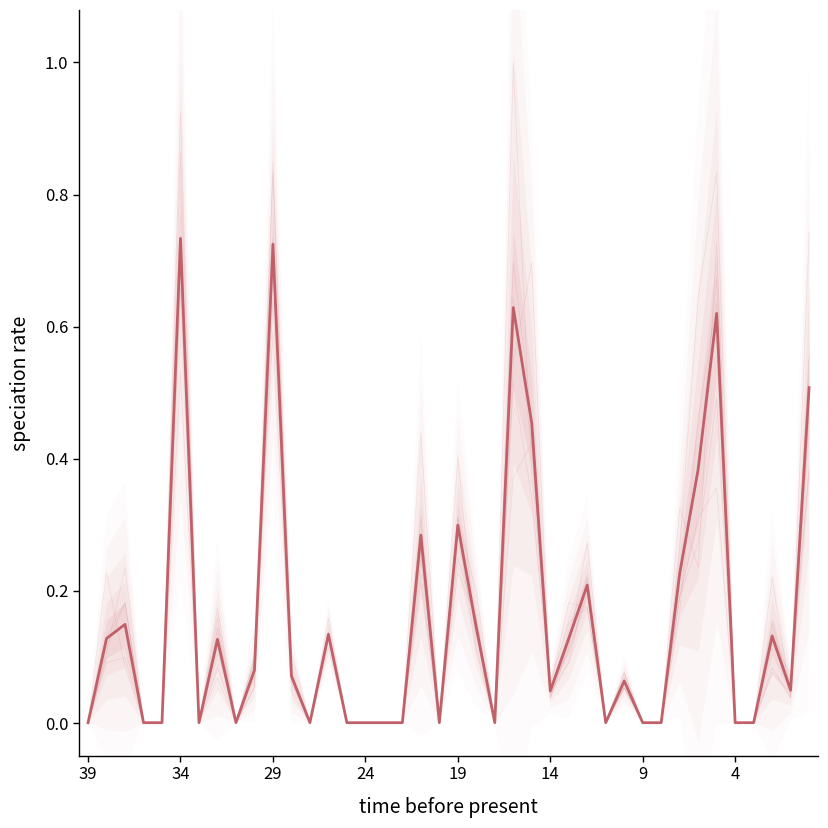

Reading left to right, extract all data points from this chart.

pi19: 0.0	0.1	0.1	0.0	0.0	0.7	0.0	0.1	0.0	0.1	0.7	0.1	0.0	0.1	0.0	0.0	0.0	0.0	0.3	0.0	0.3	0.1	0.0	0.6	0.5	0.0	0.1	0.2	0.0	0.1	0.0	0.0	0.2	0.4	0.6	0.0	0.0	0.1	0.0	0.5
pi23: 0.0	0.1	0.2	0.0	0.0	0.9	0.0	0.1	0.0	0.1	0.8	0.1	0.0	0.1	0.0	0.0	0.0	0.0	0.4	0.0	0.3	0.2	0.0	0.7	0.5	0.1	0.1	0.2	0.0	0.1	0.0	0.0	0.3	0.2	0.7	0.0	0.0	0.1	0.0	0.7
pi2: 0.0	0.1	0.2	0.0	0.0	0.7	0.0	0.1	0.0	0.1	0.7	0.1	0.0	0.2	0.0	0.0	0.0	0.0	0.2	0.0	0.4	0.1	0.0	0.5	0.3	0.1	0.2	0.2	0.0	0.1	0.0	0.0	0.2	0.4	0.7	0.0	0.0	0.2	0.0	0.6
pi16: 0.0	0.1	0.2	0.0	0.0	0.9	0.0	0.2	0.0	0.1	0.6	0.1	0.0	0.1	0.0	0.0	0.0	0.0	0.2	0.0	0.3	0.1	0.0	0.4	0.4	0.0	0.1	0.2	0.0	0.1	0.0	0.0	0.2	0.3	0.4	0.0	0.0	0.1	0.0	0.5
pi30: 0.0	0.1	0.1	0.0	0.0	0.7	0.0	0.1	0.0	0.1	0.8	0.1	0.0	0.1	0.0	0.0	0.0	0.0	0.2	0.0	0.3	0.1	0.0	0.5	0.7	0.0	0.1	0.3	0.0	0.1	0.0	0.0	0.2	0.3	0.5	0.0	0.0	0.1	0.1	0.5
pi31: 0.0	0.1	0.1	0.0	0.0	0.7	0.0	0.1	0.0	0.1	0.7	0.1	0.0	0.1	0.0	0.0	0.0	0.0	0.3	0.0	0.2	0.2	0.0	1.0	0.4	0.1	0.2	0.2	0.0	0.1	0.0	0.0	0.3	0.6	0.8	0.0	0.0	0.1	0.1	0.4